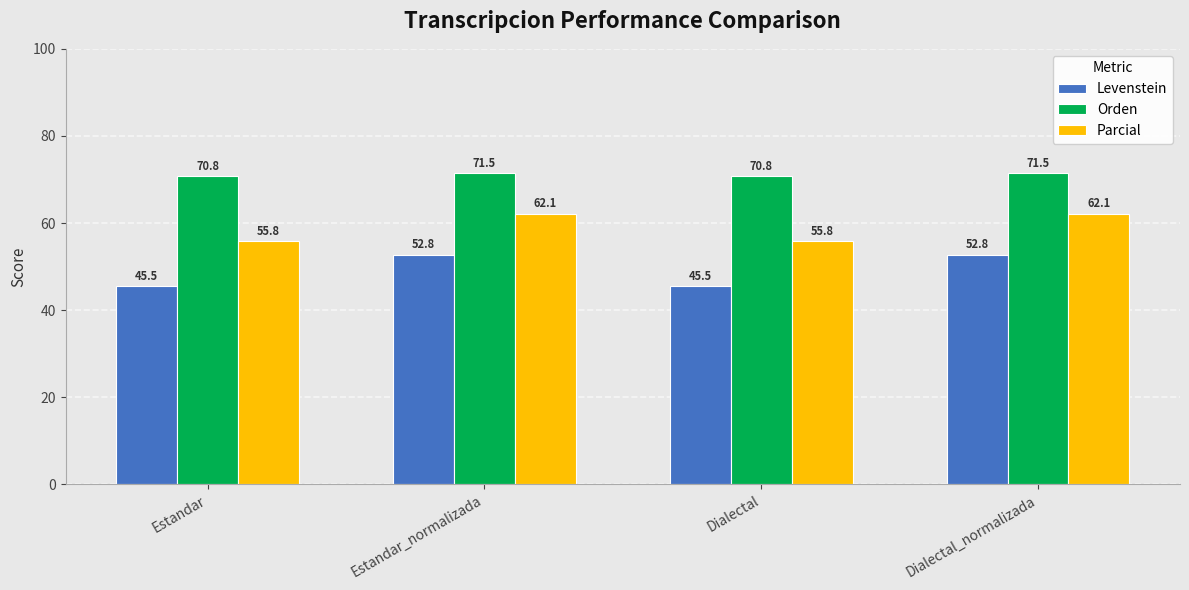

Read the Levenstein value at Dialectal_normalizada.

52.8